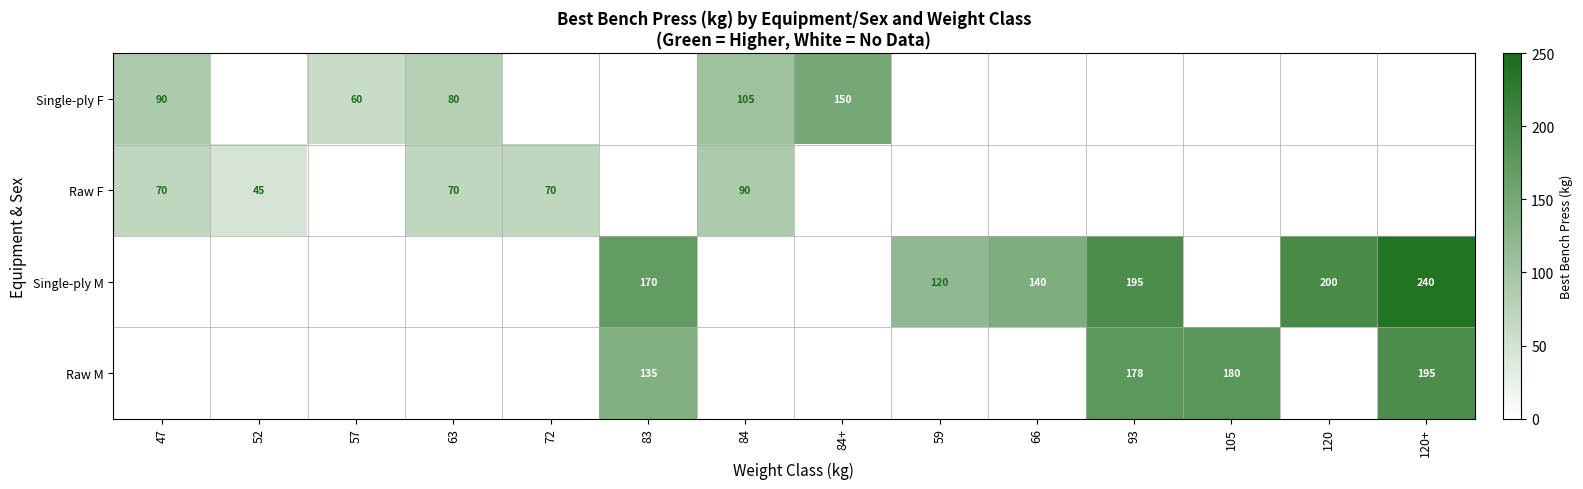

Is it true that Raw F equals 45 at 52?

True